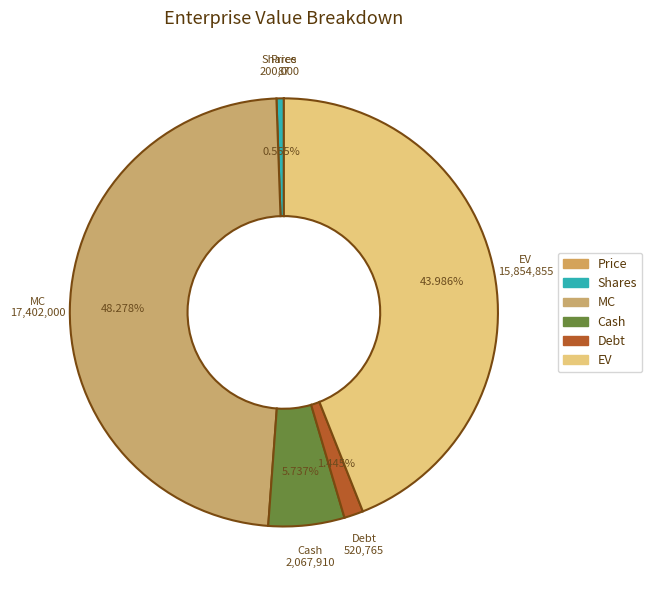

Count the number of slices in the pie.

6